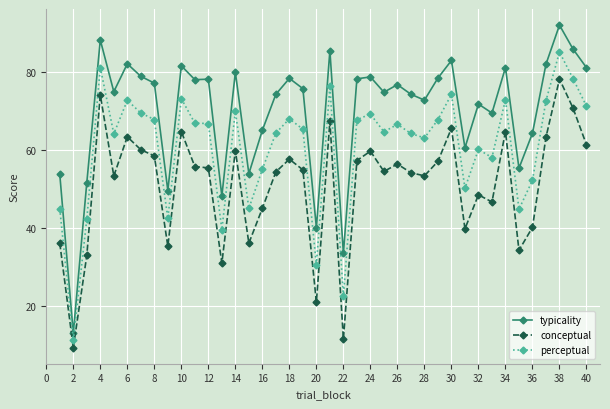

Which series has the widest spread of values?

typicality